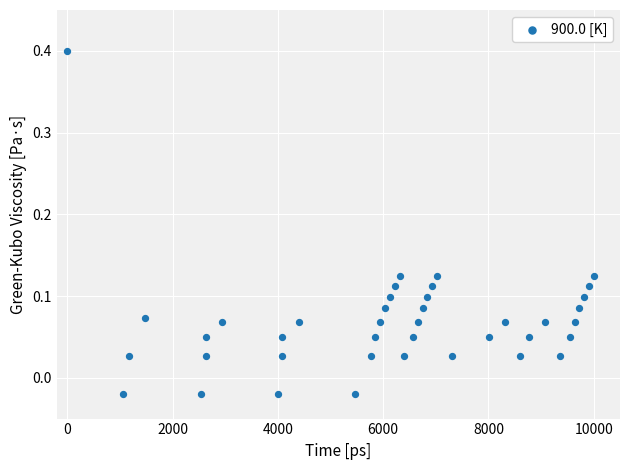

What is the range of X values (max minus min)?

10000.0